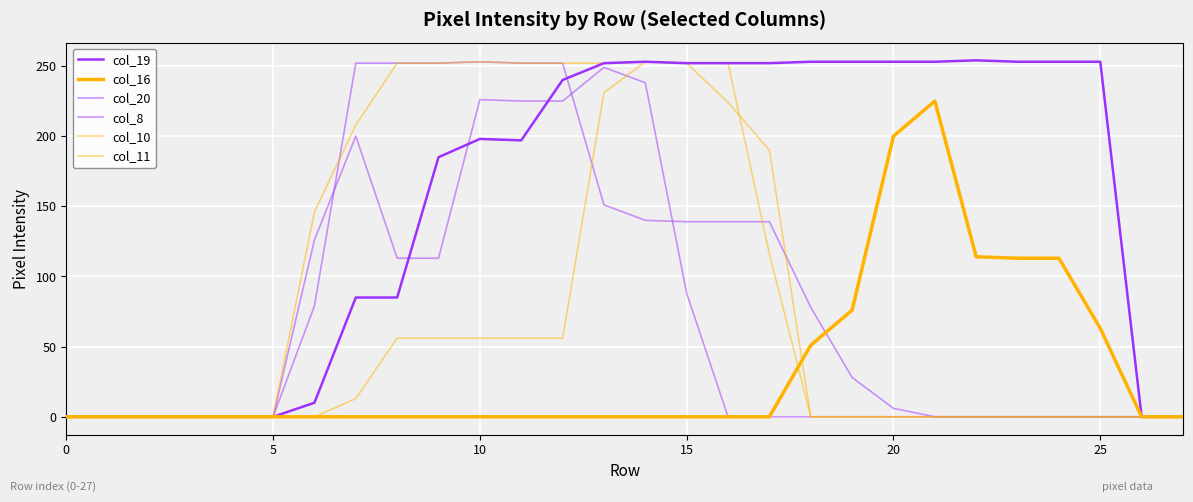

What is the label of the 16th point from the left?

15